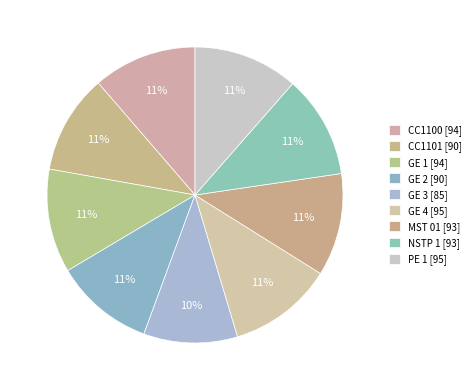

What percentage is the CC1101 slice, to the nearest percent?

11%